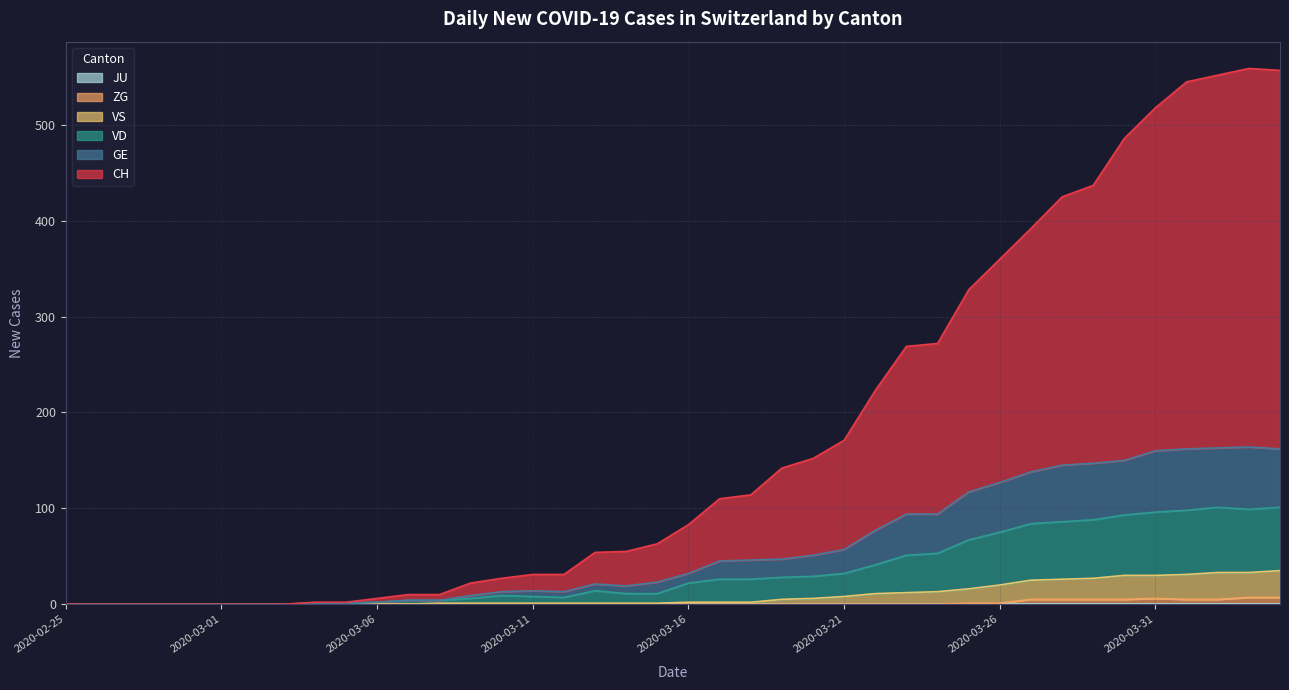

The ZG series shows -5 at 2020-03-14. True or false?

False